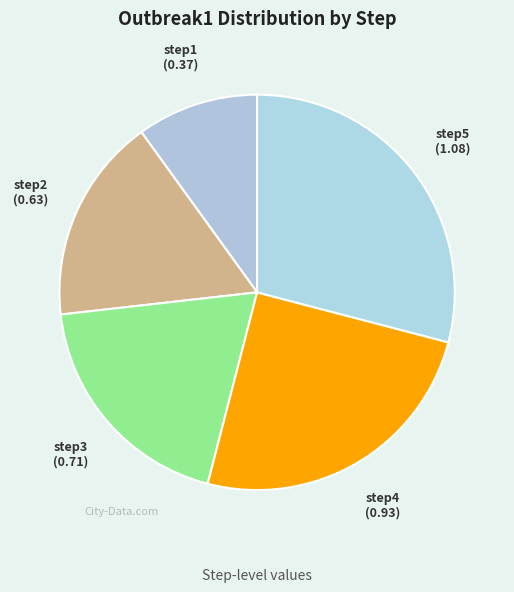

Rank the categories by value from lowest to highest.

step1, step2, step3, step4, step5